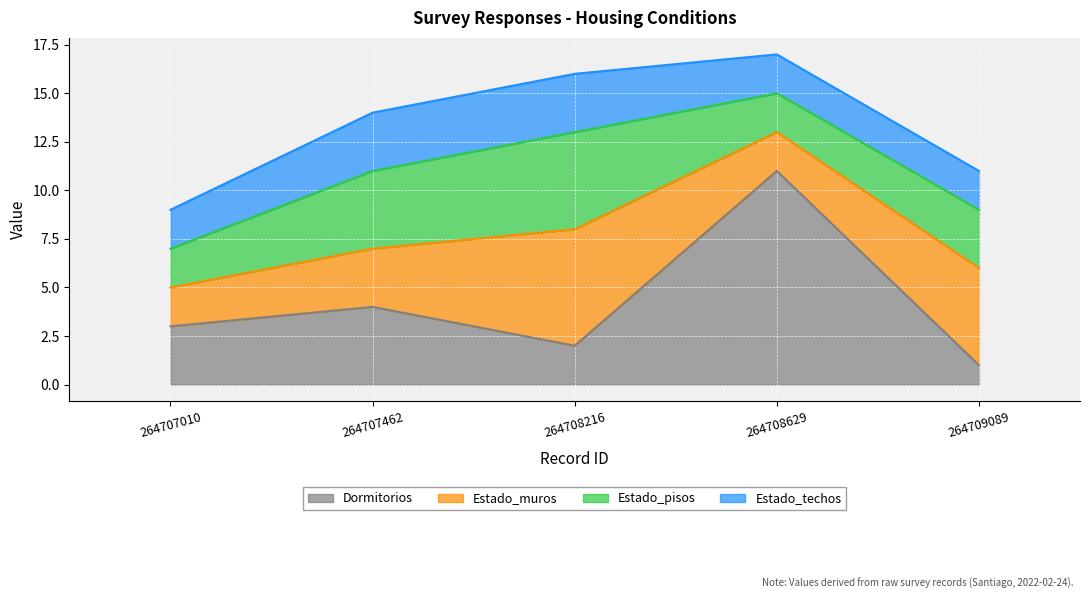

What is the sum of all Dormitorios values?

21